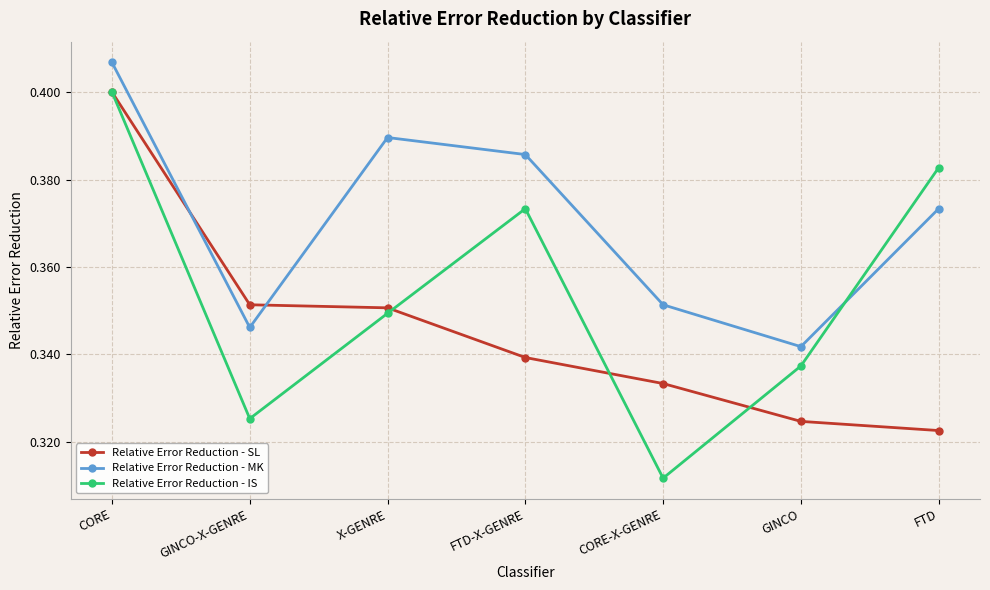

What is the label of the 3rd point from the left?

X-GENRE